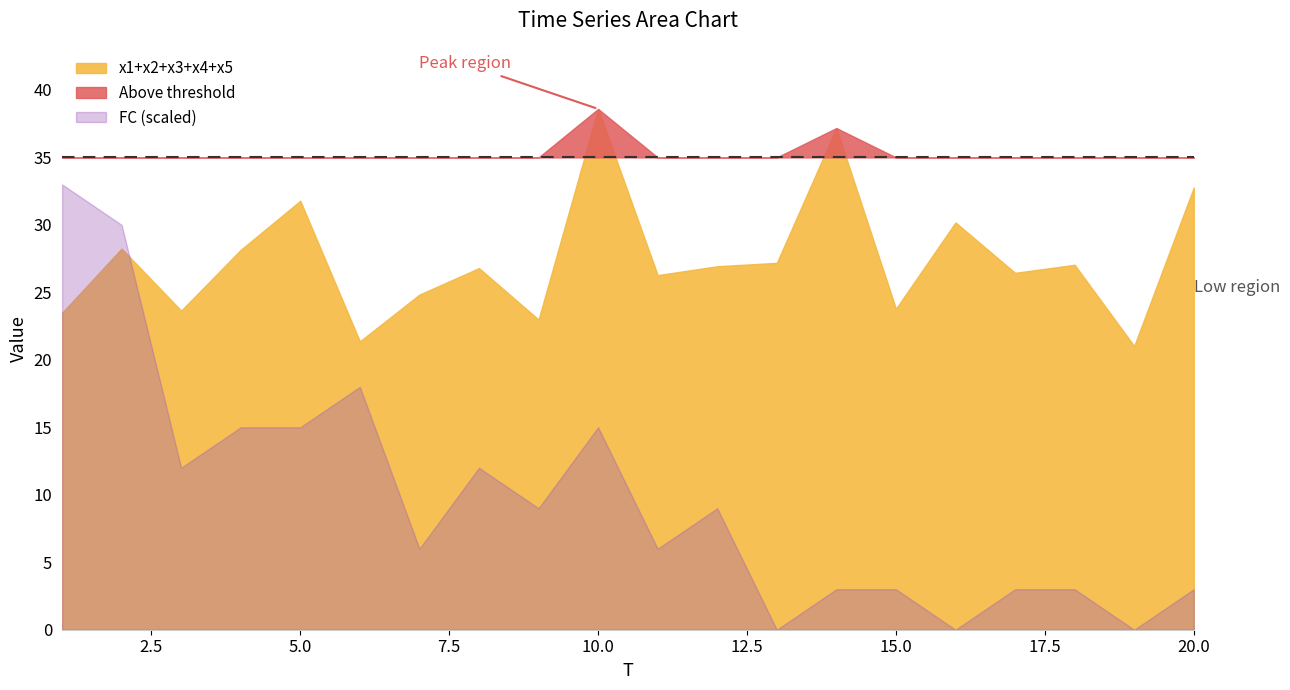

What is the sum of the x3 values at 15 and 18?

10.8